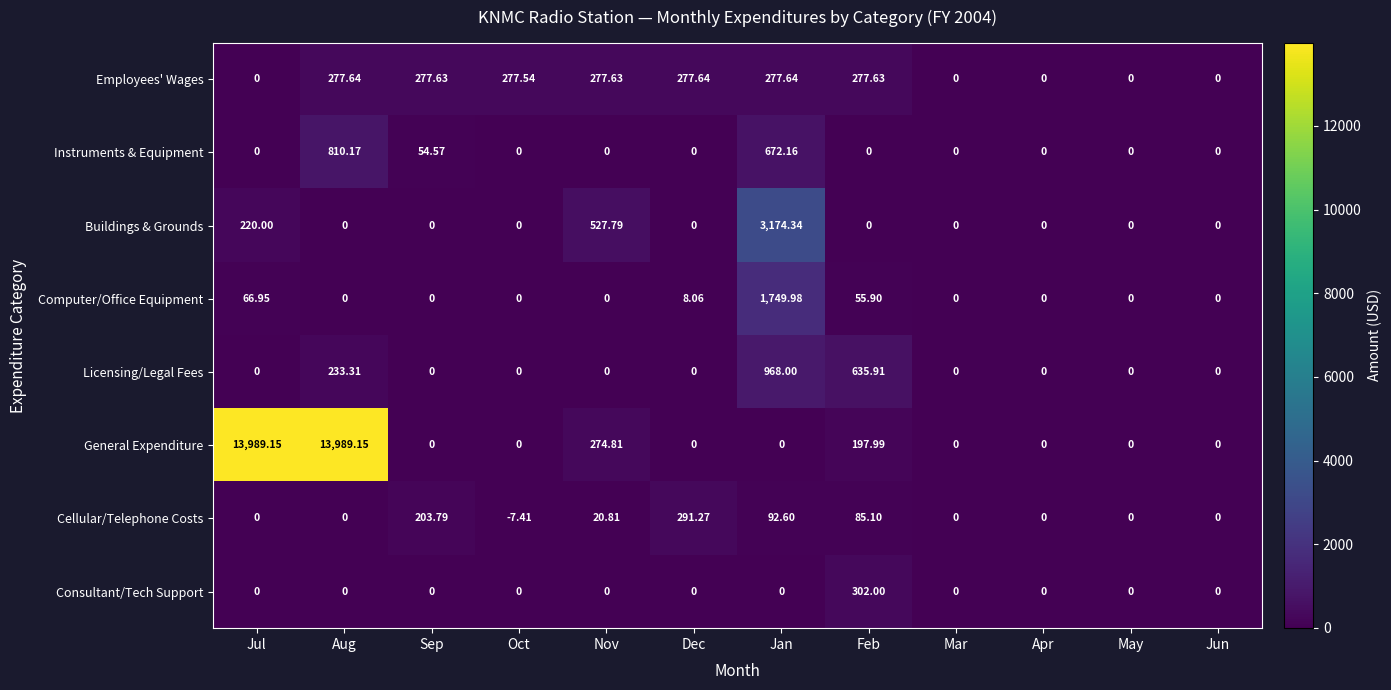

At which label is Licensing/Legal Fees closest to 484?

Feb